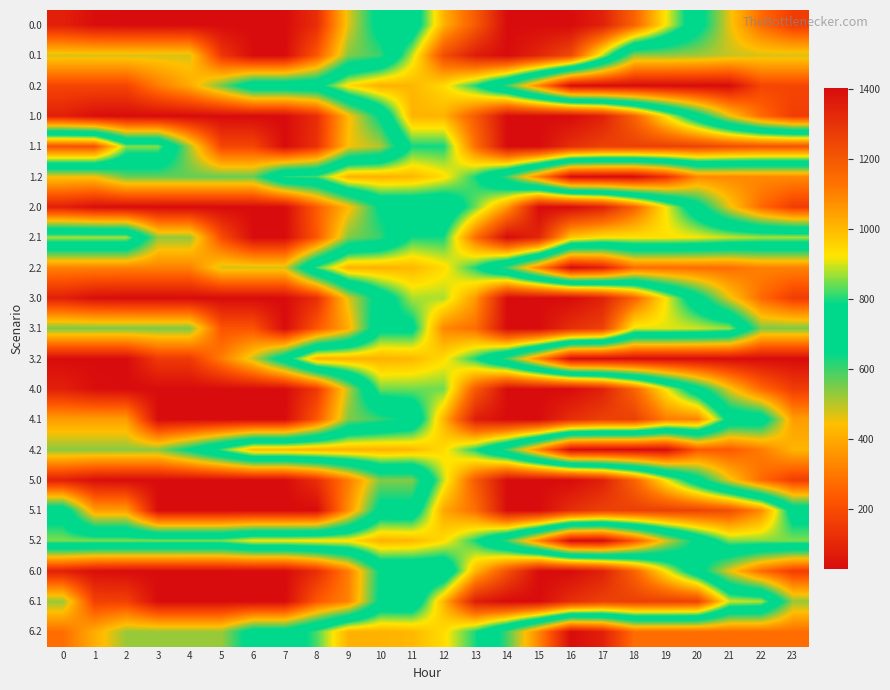

Between 6 and 9, which is larger?

9